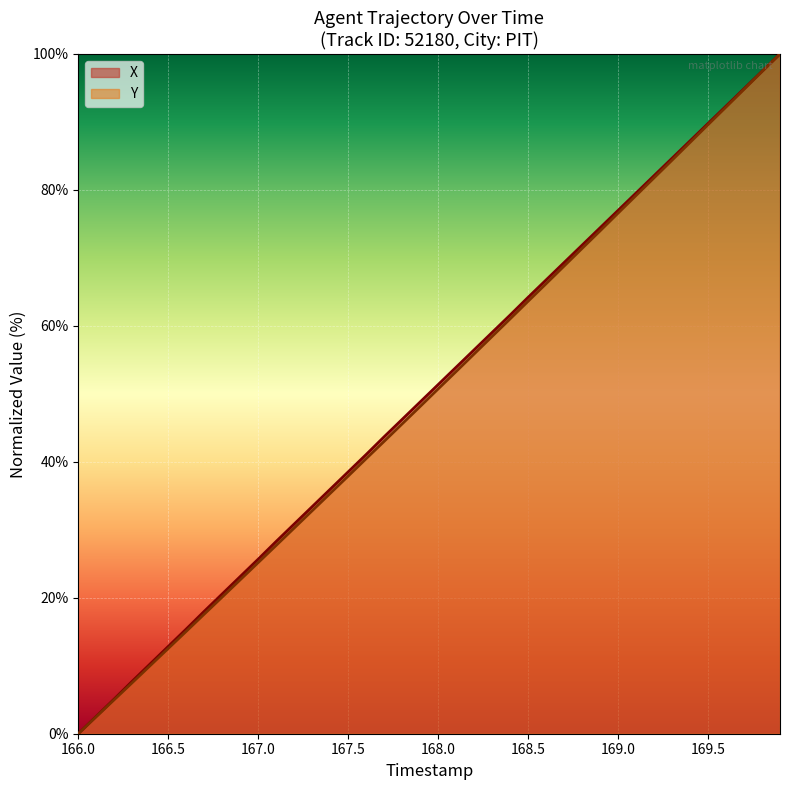

Is the value of X at 167.5 greater than the value of Y at 168.0?

No